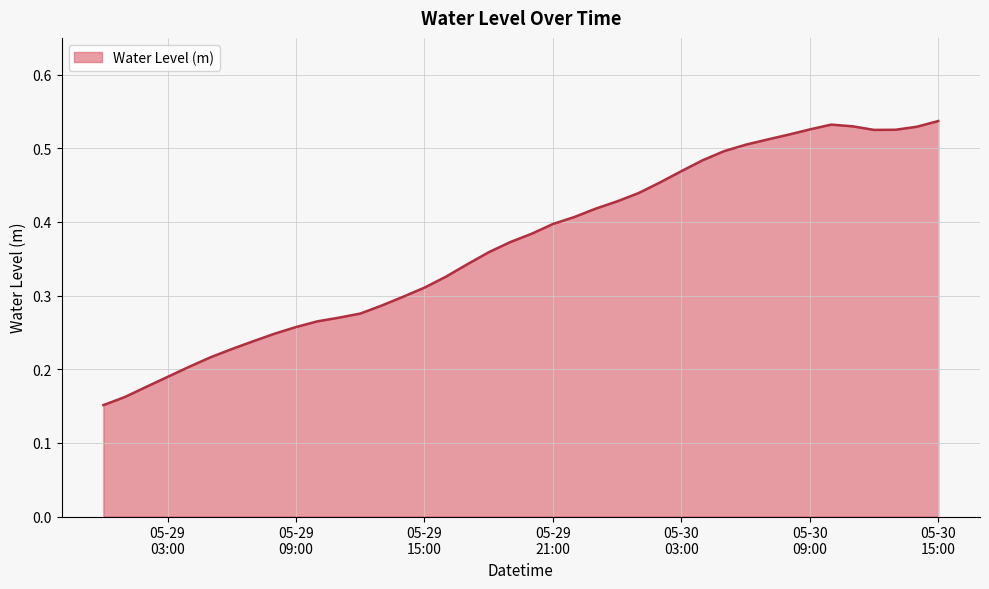

At which category does the data reach its first local valley?

2024-05-30 12:00:00